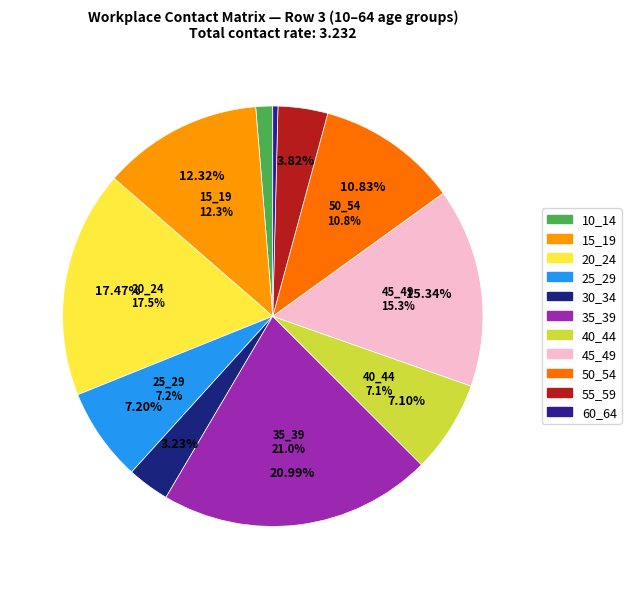

To the nearest percent, what is the combined percentage of 50_54 and 45_49?

26%